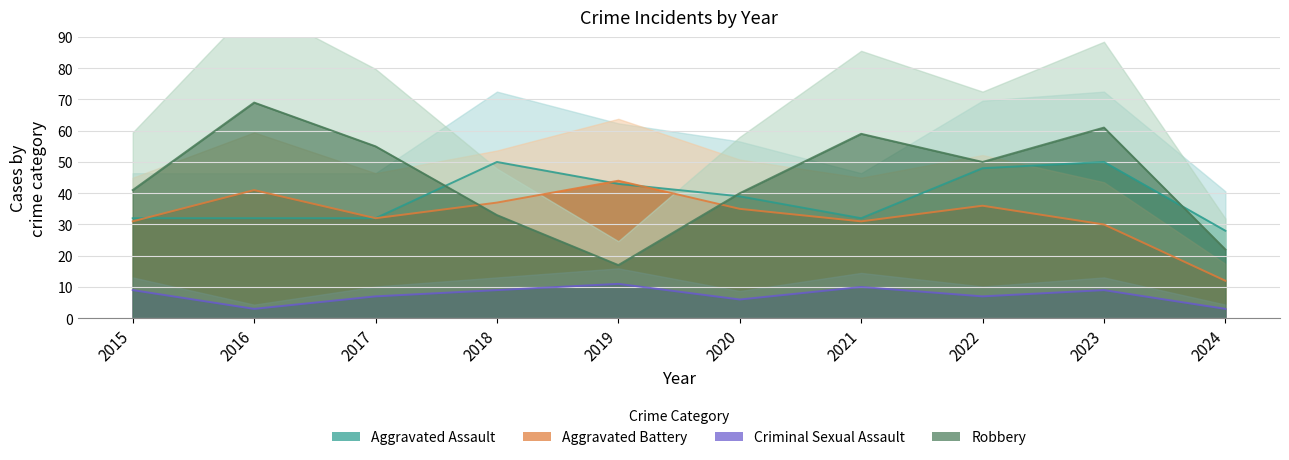

List the series in order of their peak value, lowest first.

Criminal Sexual Assault, Aggravated Battery, Aggravated Assault, Robbery